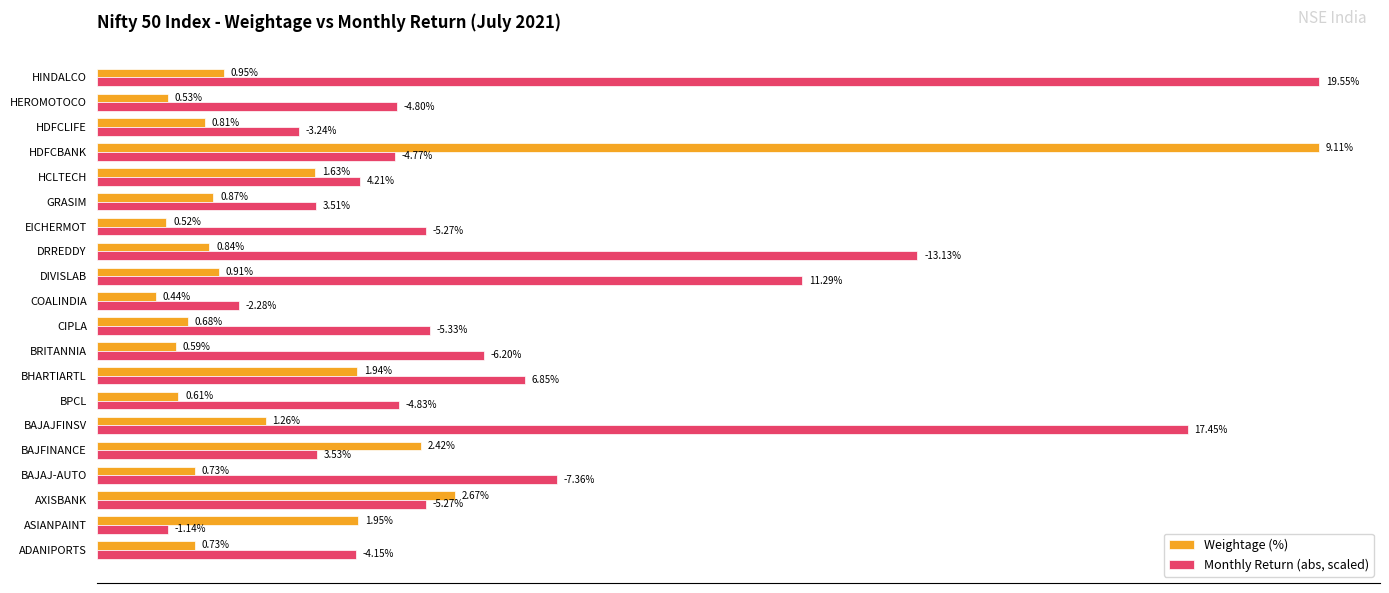

At which label does Monthly Return (abs, scaled) reach its peak?

HINDALCO